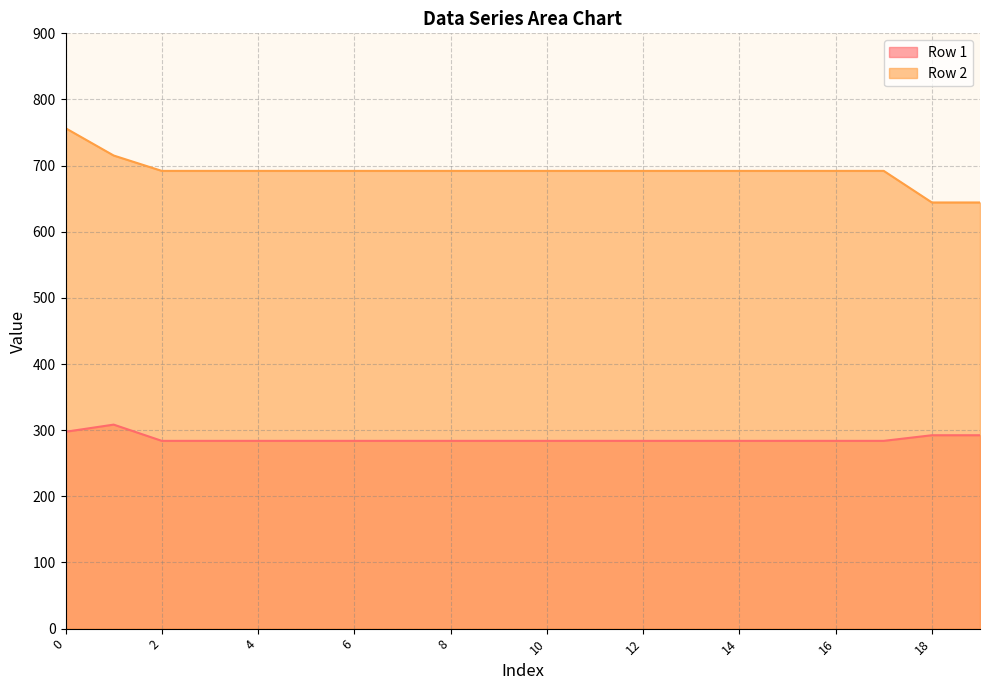

True or false: Row 2 has a value of 361.5 at 15.

False